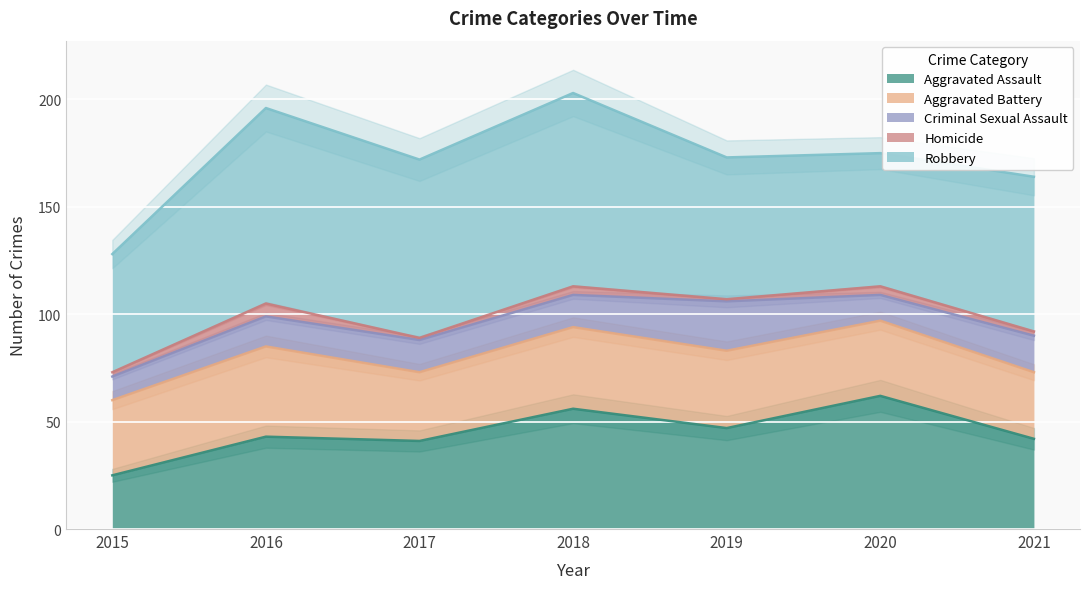

At which label does Robbery reach its peak?

2016